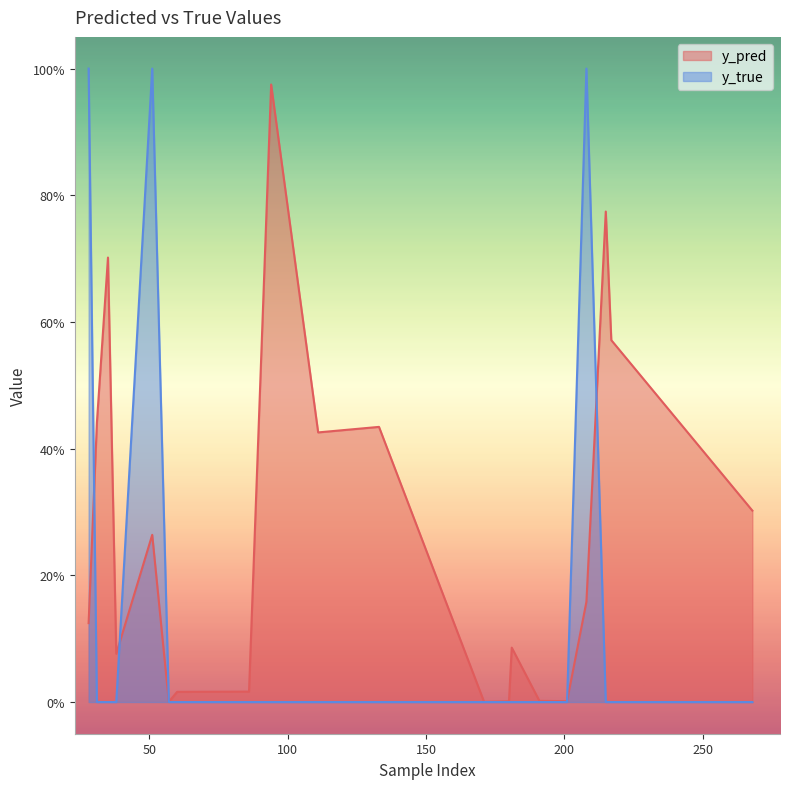

Which series has the largest total across all categories?

y_pred